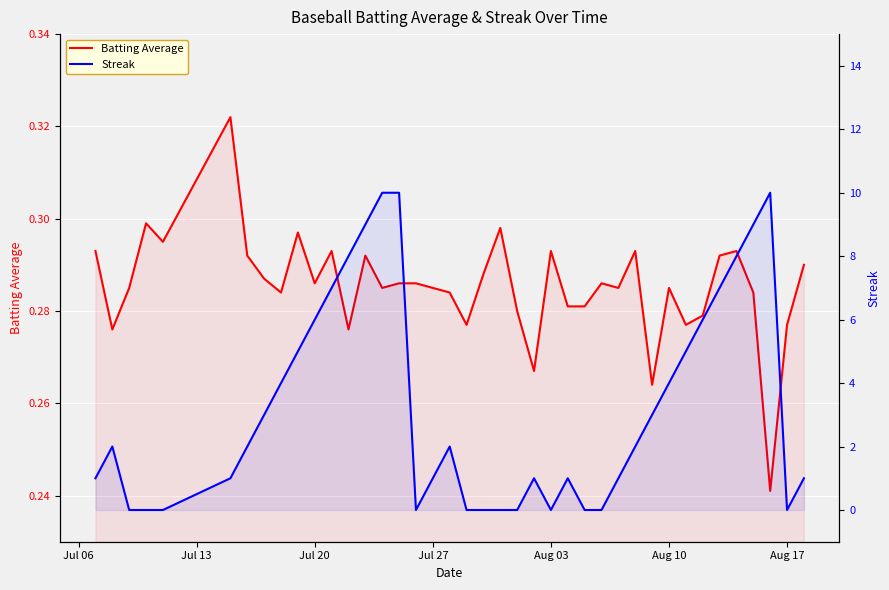

What is the minimum value for Batting Average?

0.2